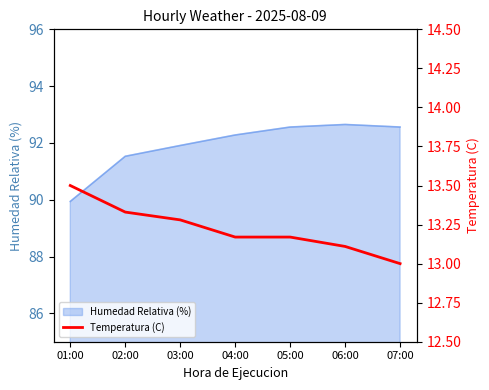

How many values exceed 13?

6